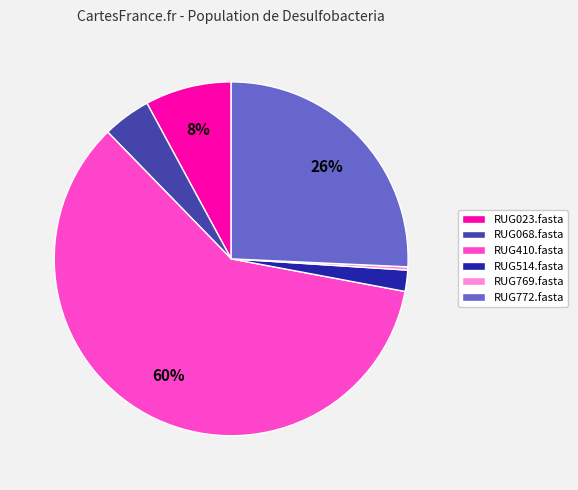

What is the majority slice?

RUG410.fasta